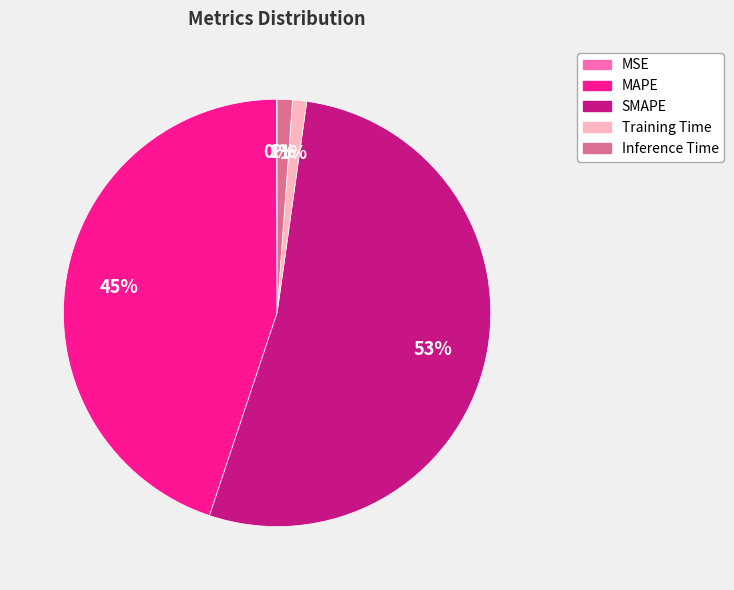

The Training Time slice represents 11% of the pie. True or false?

False